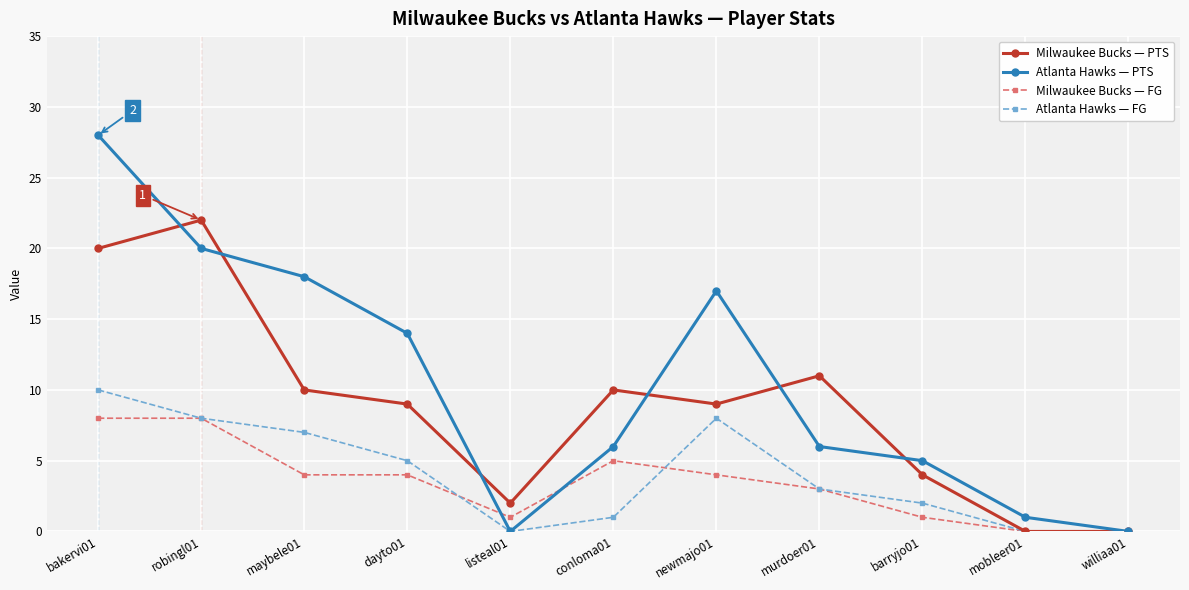

Reading right to left, extract all data points from this chart.

Milwaukee Bucks — PTS: 0	0	4	11	9	10	2	9	10	22	20
Atlanta Hawks — PTS: 0	1	5	6	17	6	0	14	18	20	28
Milwaukee Bucks — FG: 0	0	1	3	4	5	1	4	4	8	8
Atlanta Hawks — FG: 0	0	2	3	8	1	0	5	7	8	10